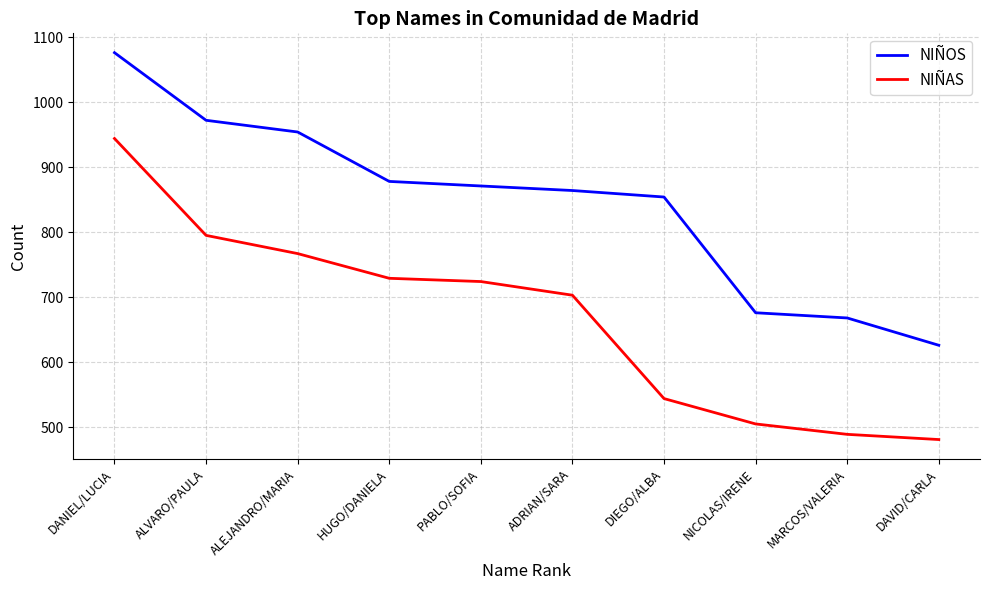

What is the difference between the NIÑAS values at ALEJANDRO/MARIA and PABLO/SOFIA?

43